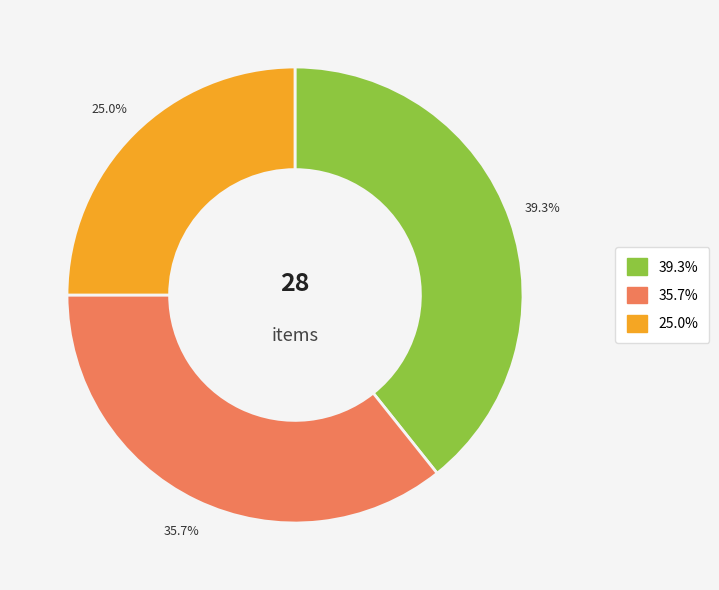

Does any single category account for the majority?

No